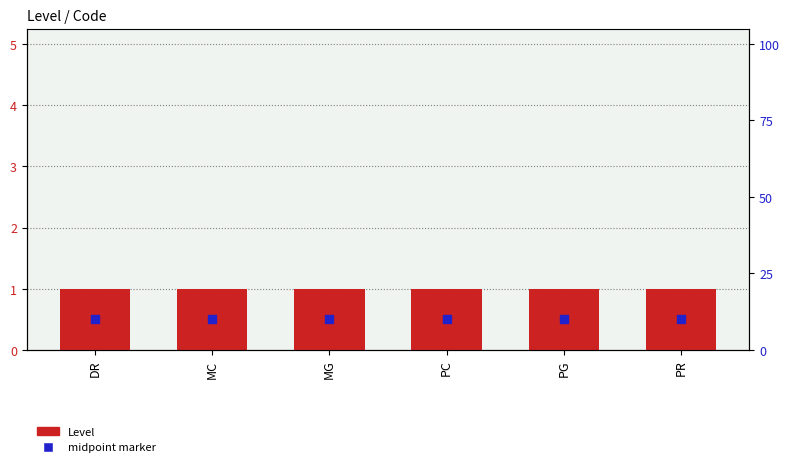

Which series contains the lowest Y value?

midpoint marker